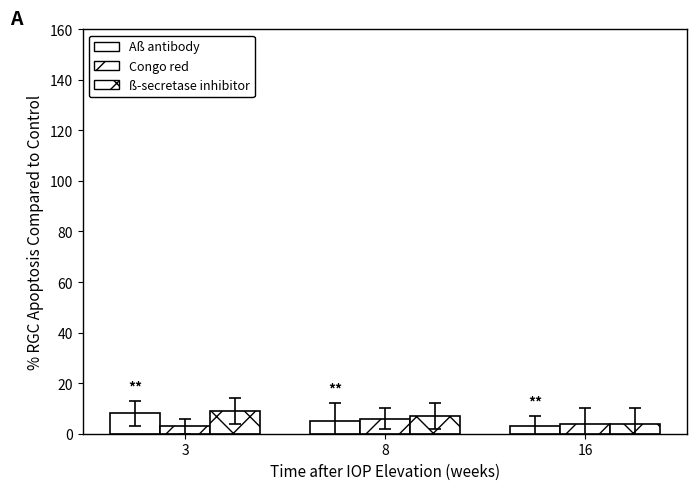

How many values in the Aß antibody series are below 5?

1